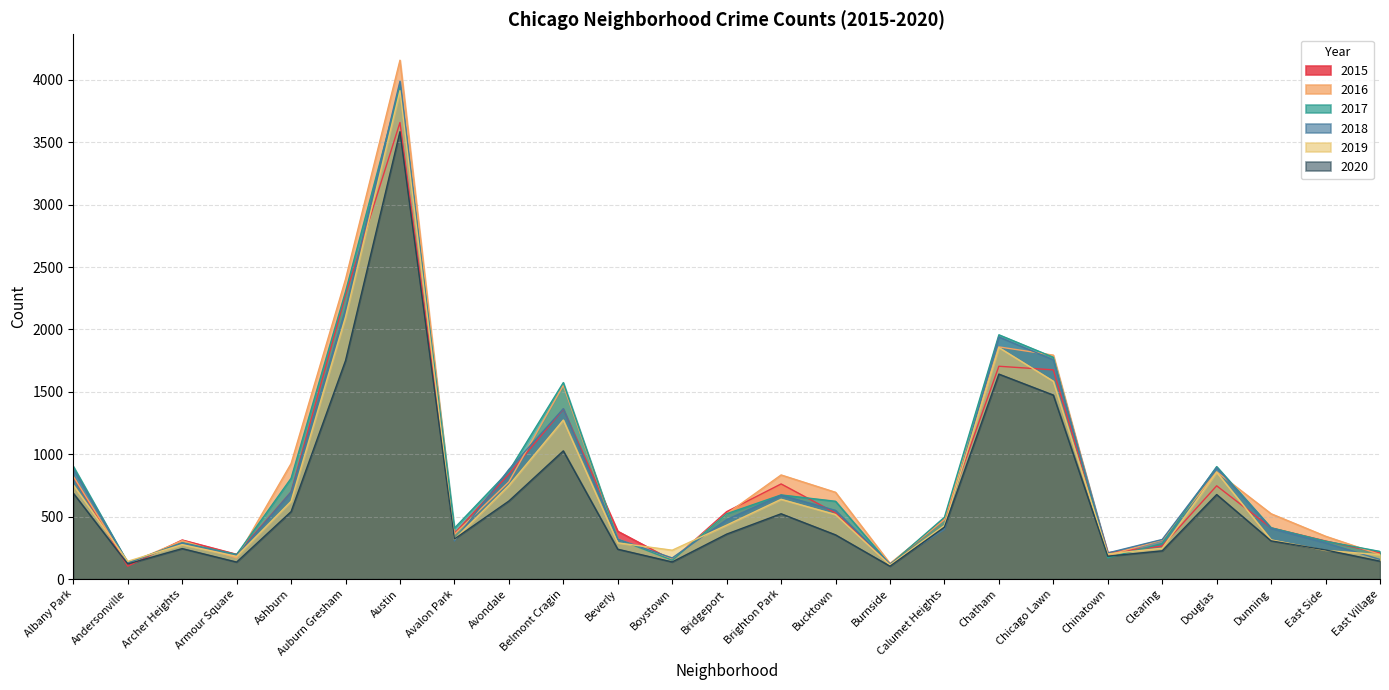

Where do 2016 and 2019 first cross each other?

Albany Park and Andersonville